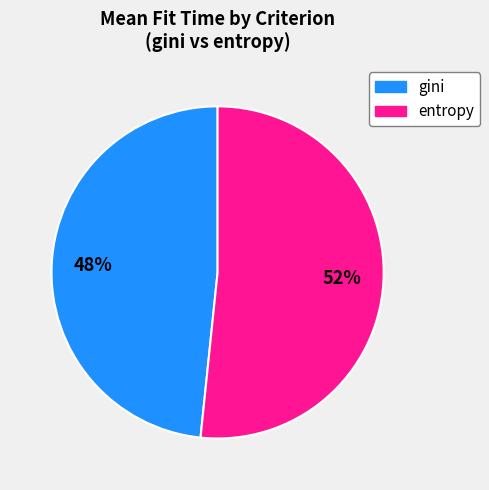

Is there any slice that represents more than half of the pie?

Yes